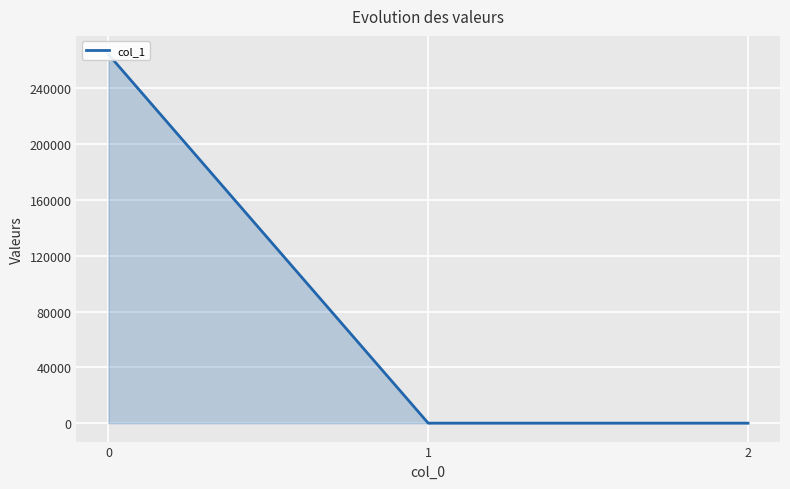

At which label is the value closest to 132172?

1